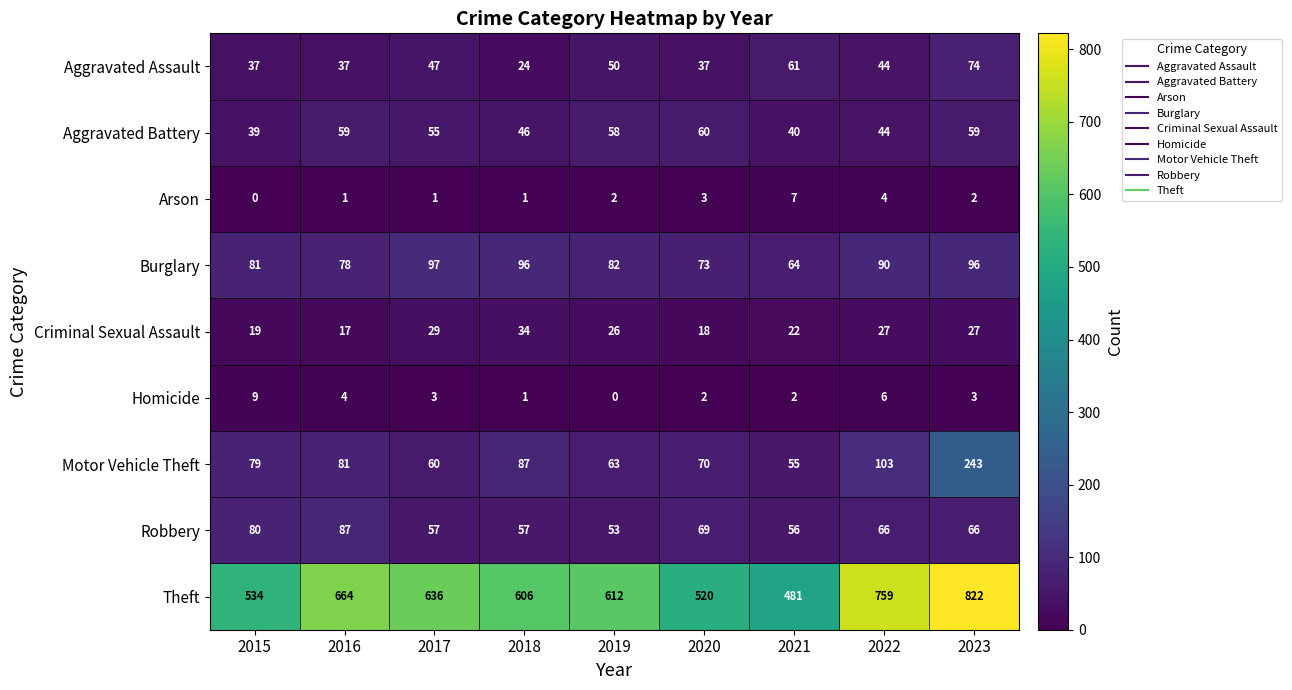

At how many categories does at least one series exceed 672?

2